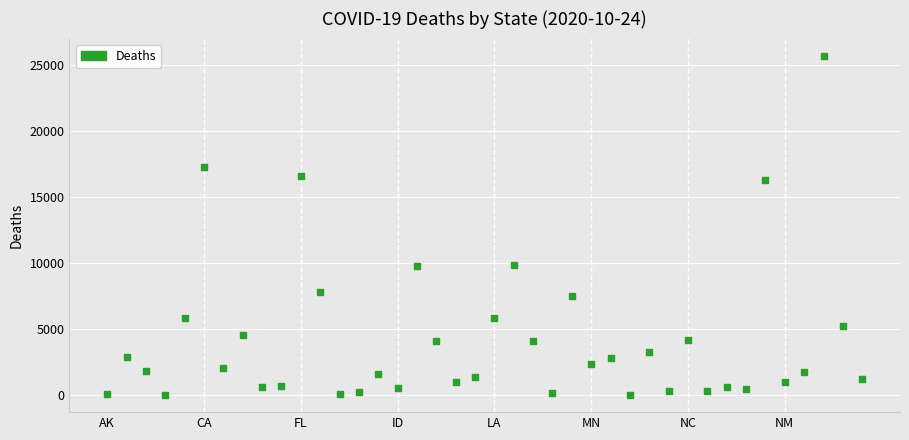

What is the range of Y values (max minus min)?

25718